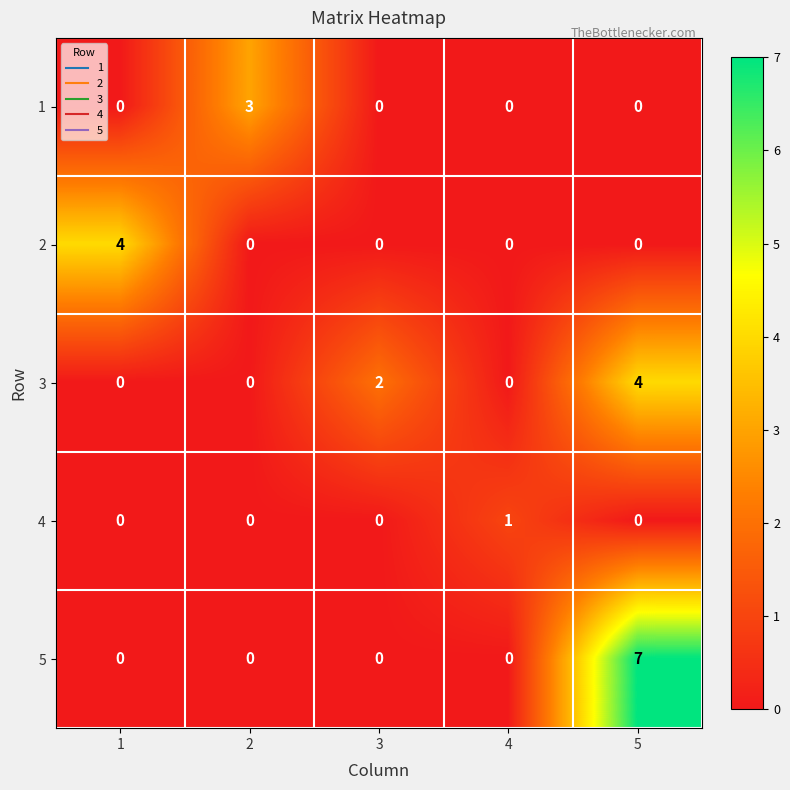

What is the total value across all series at 5?

11